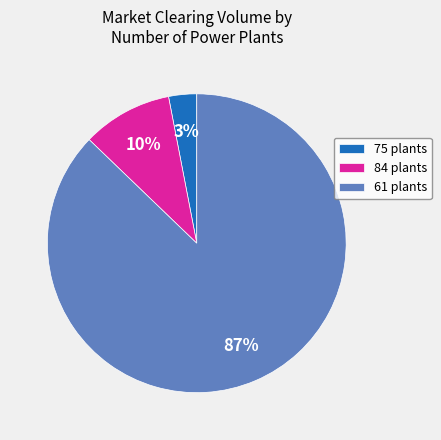

Which has a higher value, 84 plants or 75 plants?

84 plants